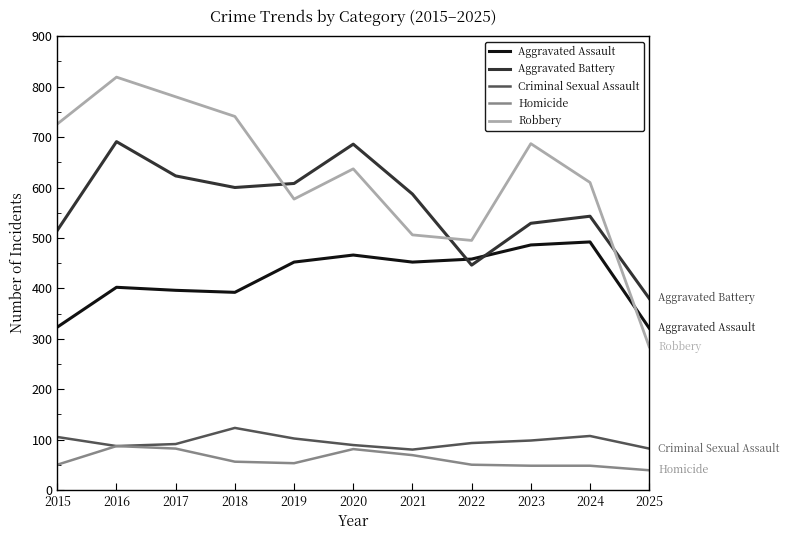

Read the Aggravated Battery value at 2023, to the nearest 10.

530